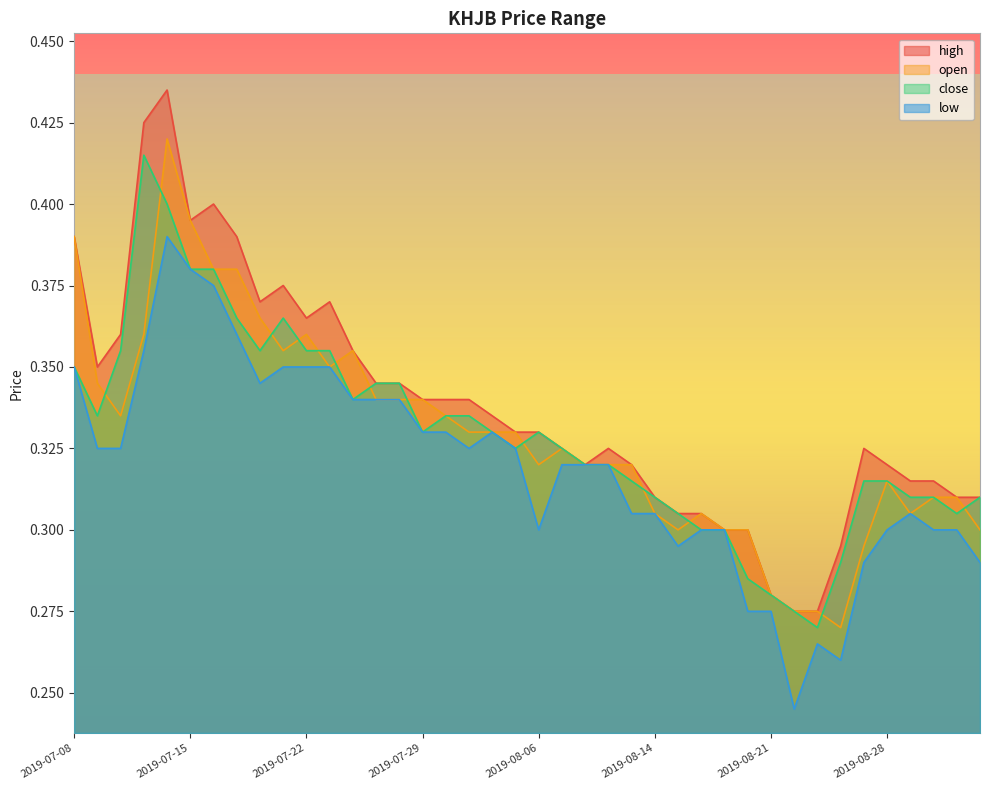

At which category does close reach its first local peak?

2019-07-11